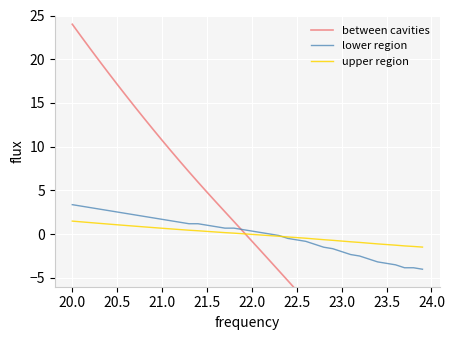

True or false: lower region has a value of 1.0 at 20.0.

False